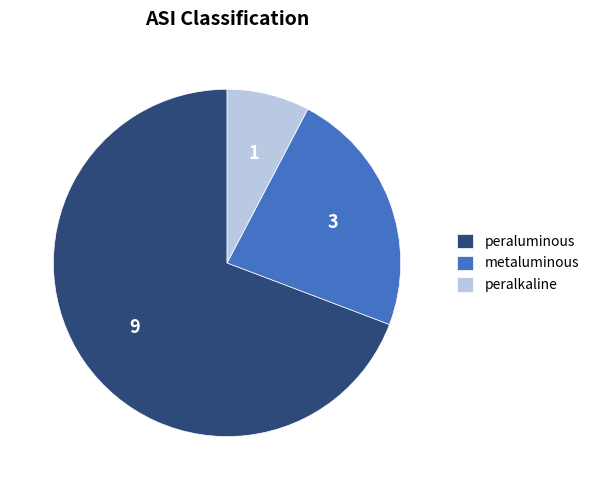

Combined, do peralkaline and metaluminous account for over 50%?

No